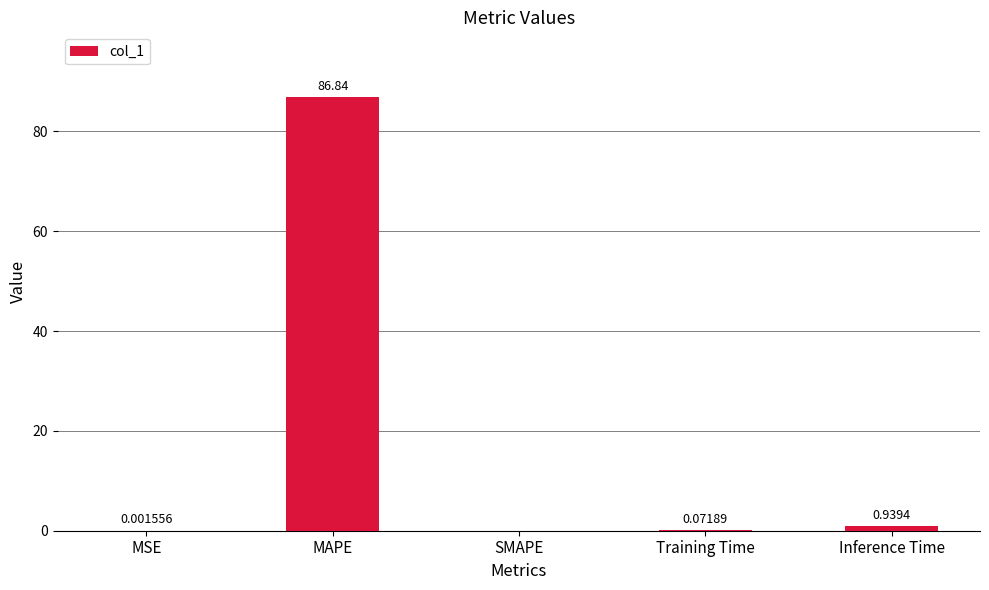

Where is the data nearest to the value 43?

Inference Time